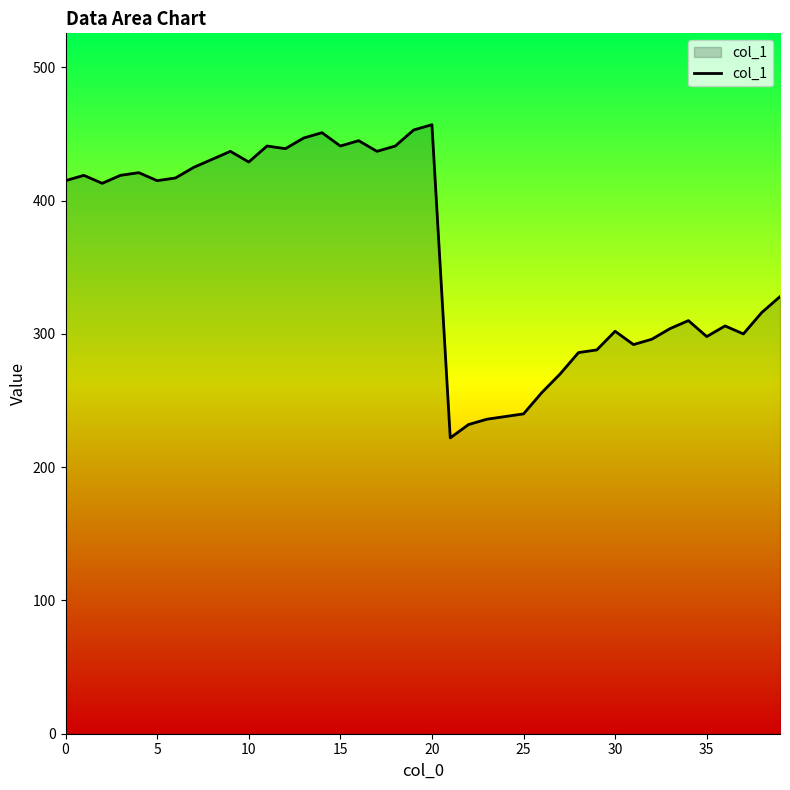

What is the maximum value shown in the chart?

457